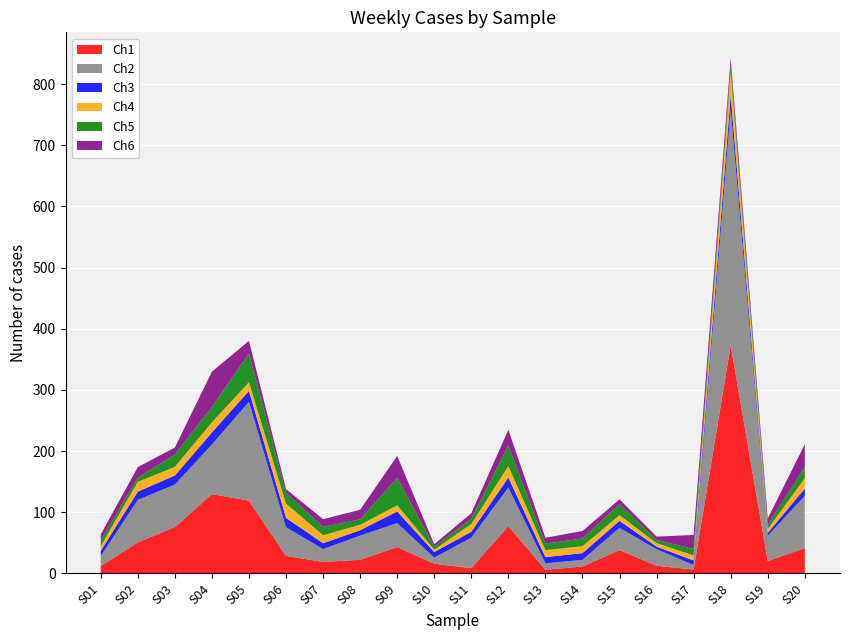

Reading left to right, transcribe all the data shown in this chart.

Ch1: S01=12.0	S02=50.9	S03=75.7	S04=129.7	S05=119.0	S06=28.7	S07=18.8	S08=22.3	S09=43.1	S10=15.9	S11=8.6	S12=77.4	S13=5.9	S14=11.4	S15=38.0	S16=12.5	S17=6.3	S18=372.9	S19=20.1	S20=41.4
Ch2: S01=16.3	S02=69.4	S03=69.6	S04=81.1	S05=161.6	S06=46.9	S07=21.0	S08=39.5	S09=39.3	S10=10.0	S11=49.9	S12=63.0	S13=10.6	S14=10.8	S15=36.5	S16=27.0	S17=7.3	S18=386.3	S19=41.4	S20=85.6
Ch3: S01=8.5	S02=13.5	S03=14.8	S04=19.6	S05=17.9	S06=15.3	S07=9.6	S08=8.8	S09=18.9	S10=9.1	S11=9.5	S12=16.3	S13=10.0	S14=11.0	S15=11.4	S16=4.3	S17=7.4	S18=22.6	S19=4.7	S20=11.7
Ch4: S01=7.7	S02=16.0	S03=14.1	S04=16.7	S05=14.1	S06=23.3	S07=13.1	S08=8.9	S09=10.2	S10=3.7	S11=12.7	S12=18.8	S13=11.5	S14=11.3	S15=9.3	S16=5.7	S17=8.1	S18=38.3	S19=6.5	S20=16.9
Ch5: S01=9.3	S02=6.7	S03=20.4	S04=25.0	S05=47.1	S06=17.6	S07=13.6	S08=8.9	S09=44.9	S10=5.1	S11=8.6	S12=33.3	S13=10.6	S14=12.7	S15=17.9	S16=5.2	S17=10.8	S18=11.2	S19=7.0	S20=18.2
Ch6: S01=9.7	S02=17.4	S03=11.2	S04=57.8	S05=20.5	S06=6.1	S07=12.7	S08=15.6	S09=35.7	S10=3.9	S11=9.0	S12=25.9	S13=9.5	S14=12.2	S15=7.8	S16=5.5	S17=22.8	S18=11.3	S19=10.1	S20=37.4